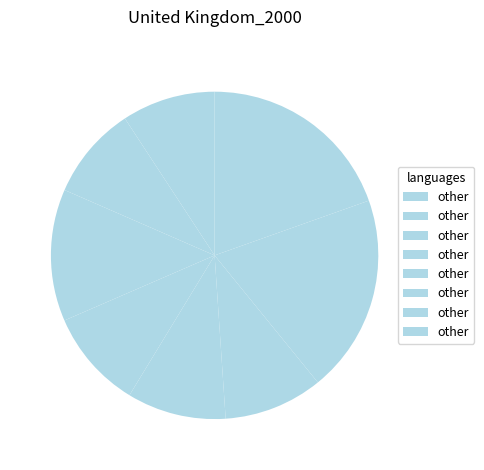

Count the number of slices in the pie.

8